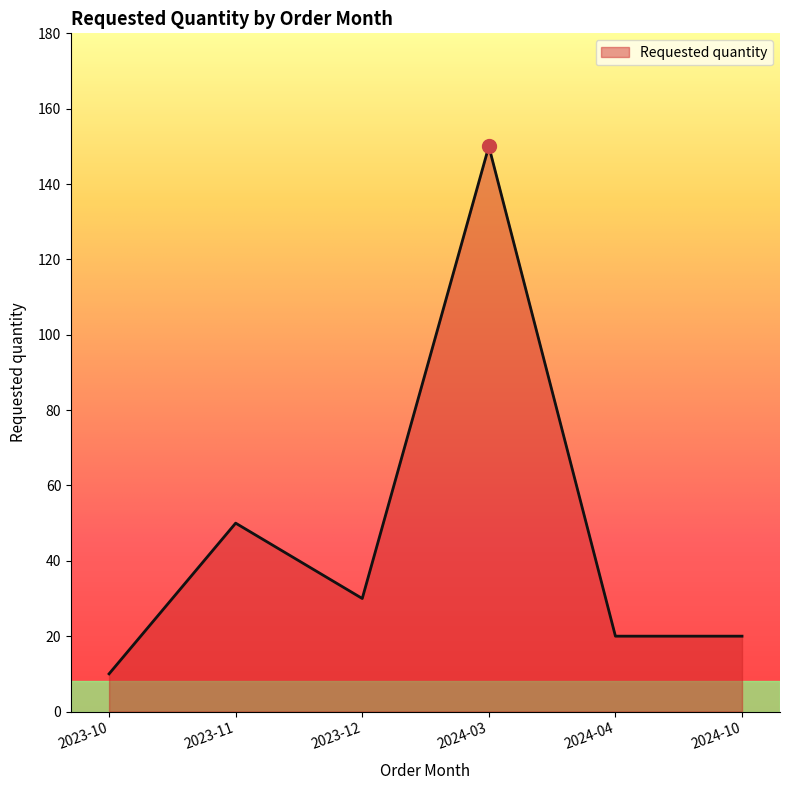

At which category does the data reach its first local peak?

2023-11